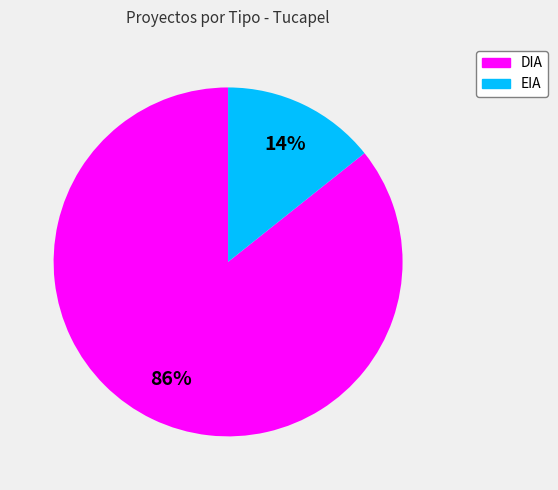

Between DIA and EIA, which is larger?

DIA